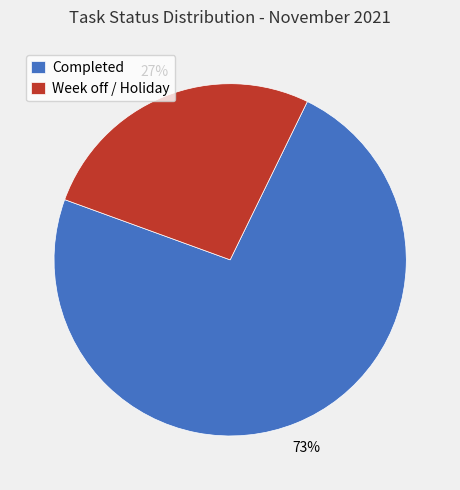

Combined, do Week off / Holiday and Completed account for over 50%?

Yes